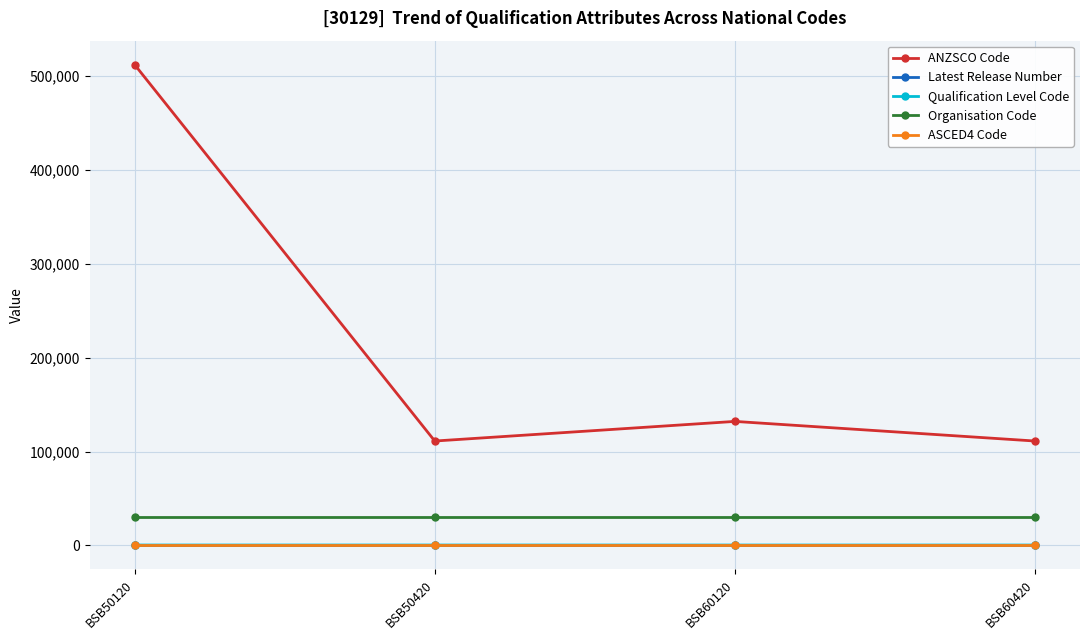

Count the number of data series in this chart.

5